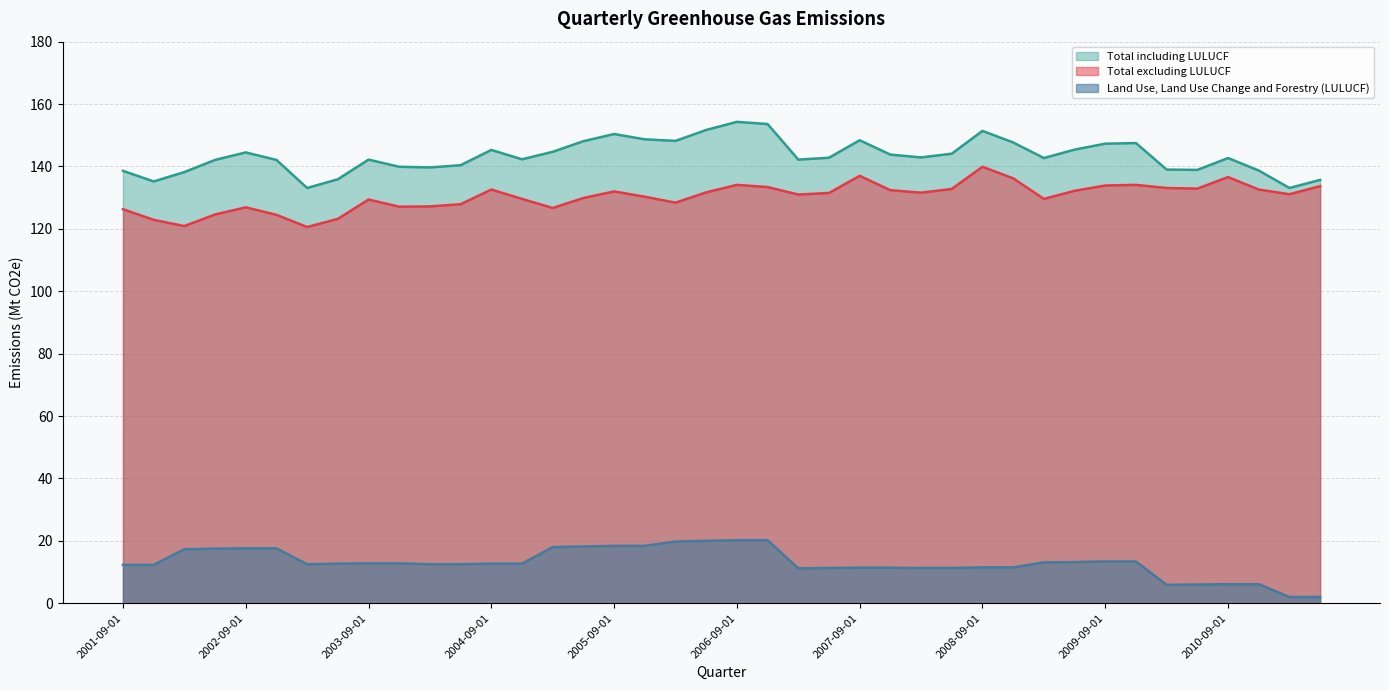

True or false: Total excluding LULUCF and Land Use, Land Use Change and Forestry (LULUCF) intersect in this chart.

False